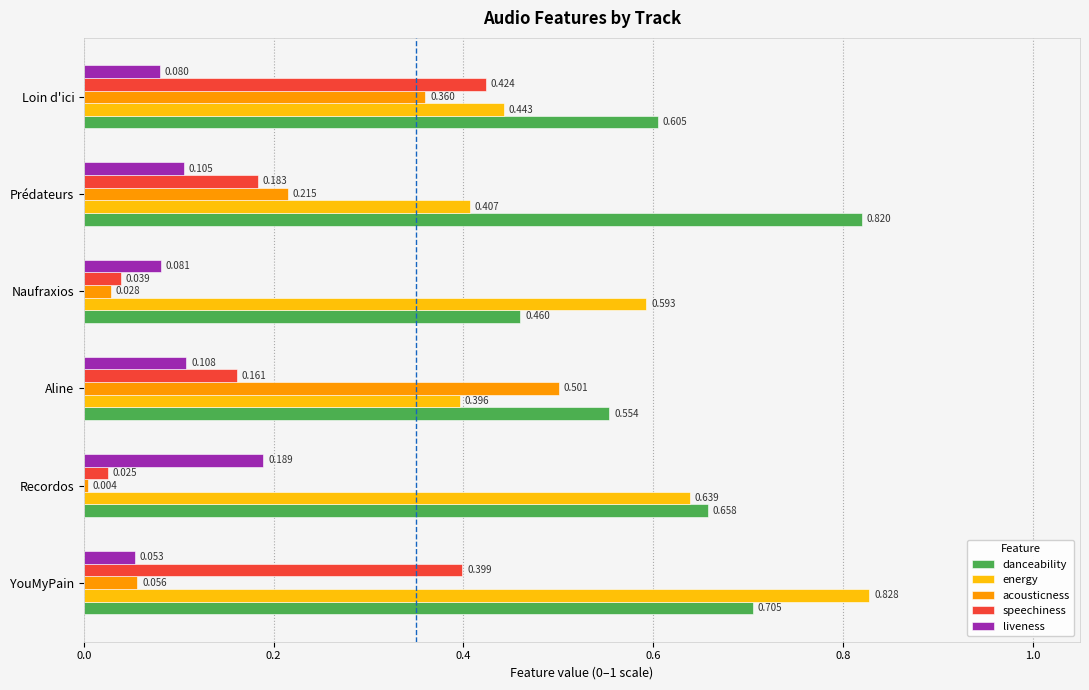

At Naufraxios, list the series in order from largest to smallest.

energy, danceability, liveness, speechiness, acousticness